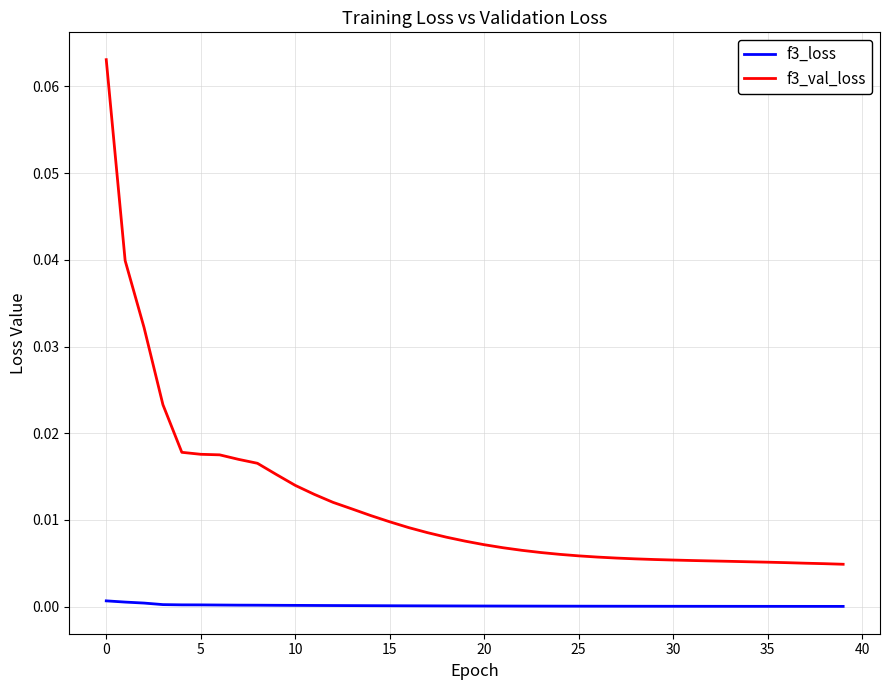

List the series in order of their overall mean, highest first.

f3_val_loss, f3_loss